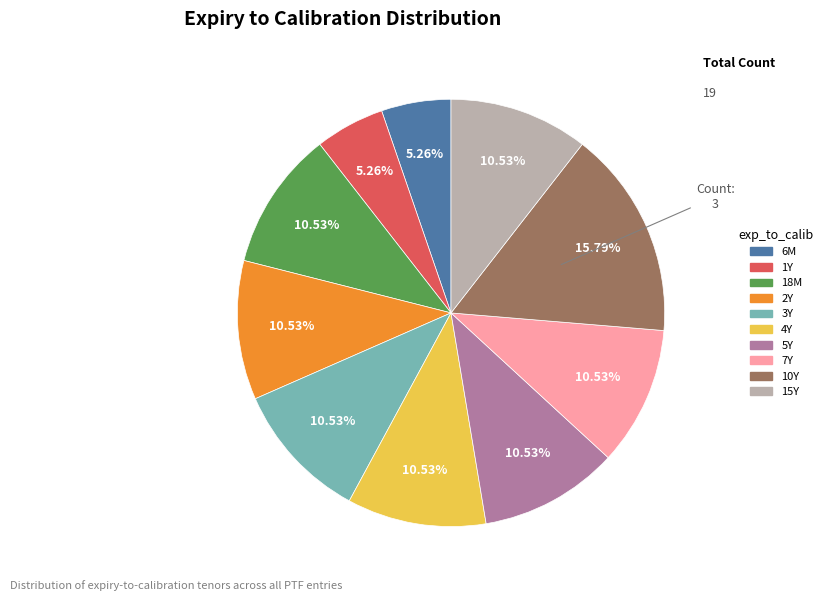

What percentage is NOT represented by 15Y?

89.5%